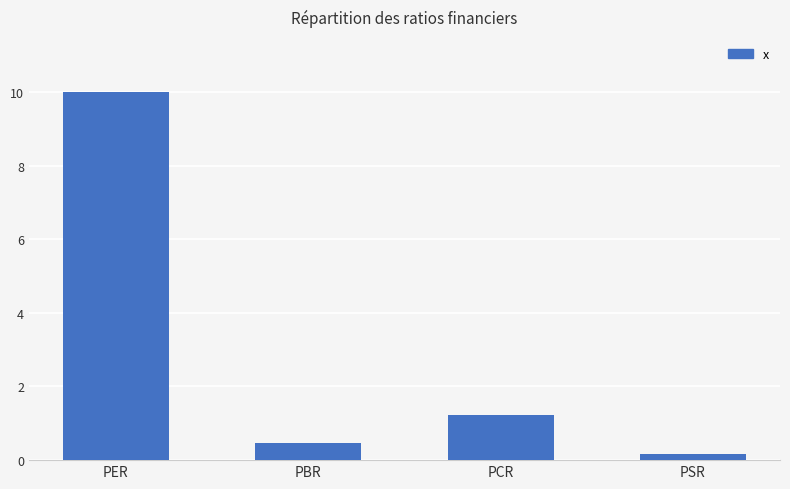

What is the label of the 4th bar from the right?

PER